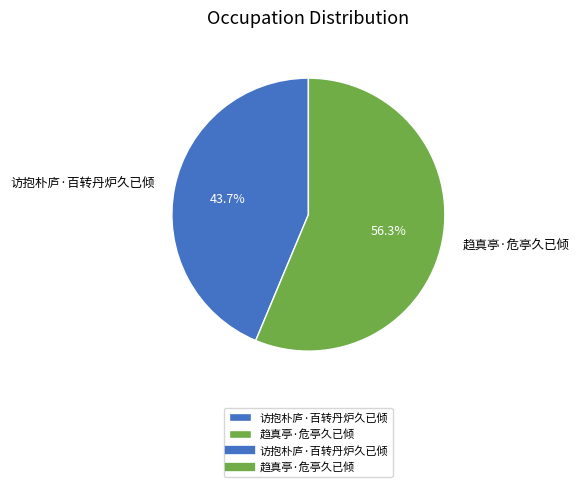

Between 访抱朴庐·百转丹炉久已倾 and 趋真亭·危亭久已倾, which is larger?

趋真亭·危亭久已倾